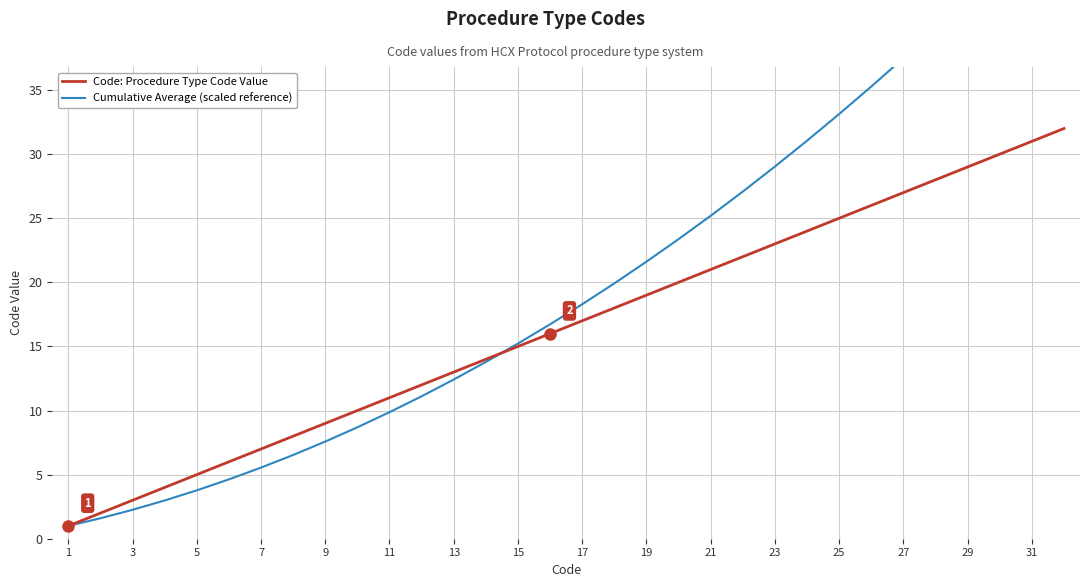

The value of Code: Procedure Type Code Value at 31 is 31. True or false?

True